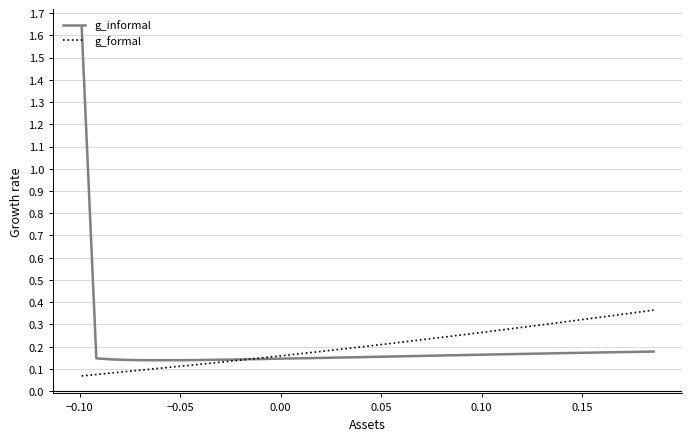

Which series has the widest spread of values?

g_informal